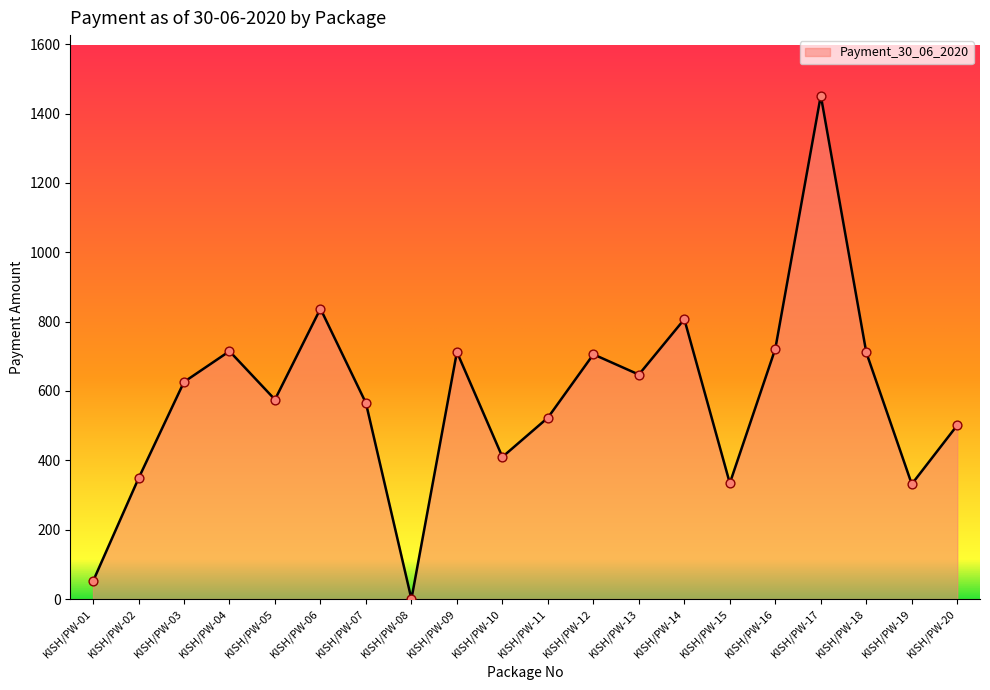

What is the change in value from KISH/PW-12 to KISH/PW-16?

+16.0